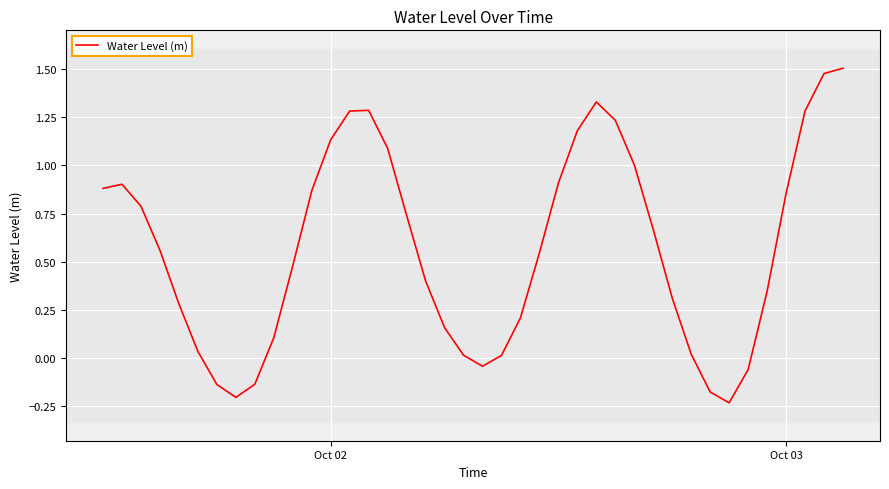

How many values are below zero?

7